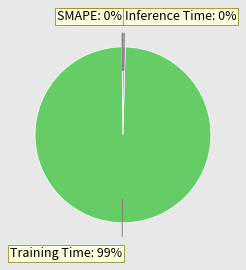

Is there a majority slice in this chart?

Yes